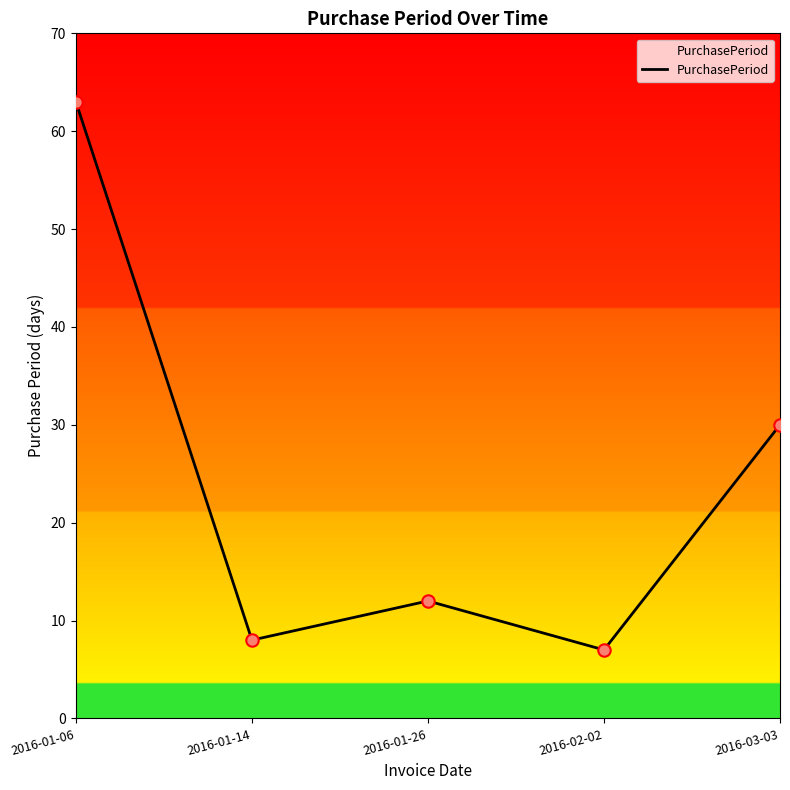

Which has a higher value, 2016-02-02 or 2016-03-03?

2016-03-03